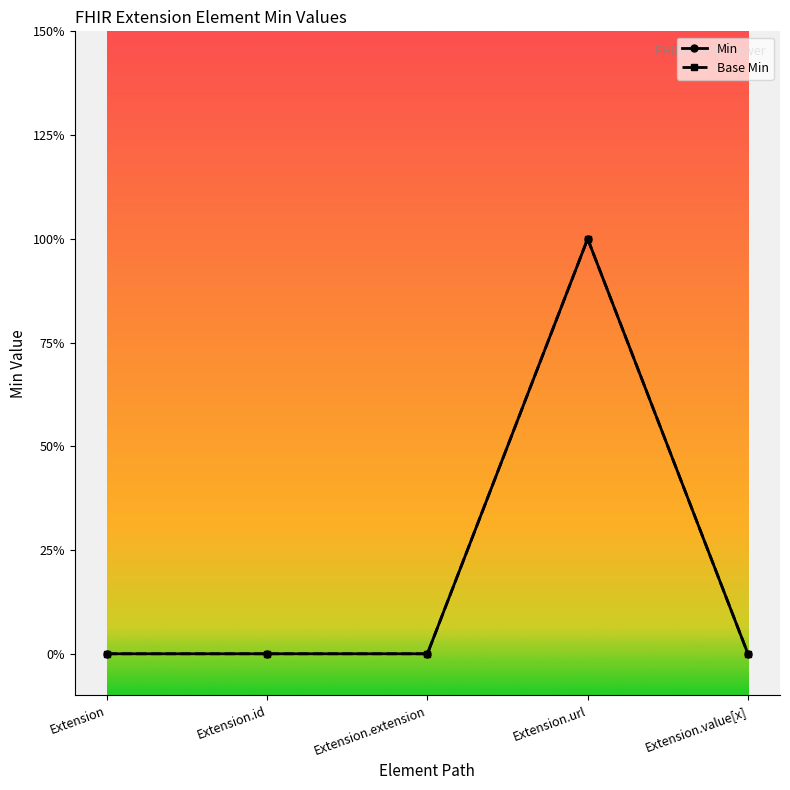

Is this an area chart (filled region under the line)?

No